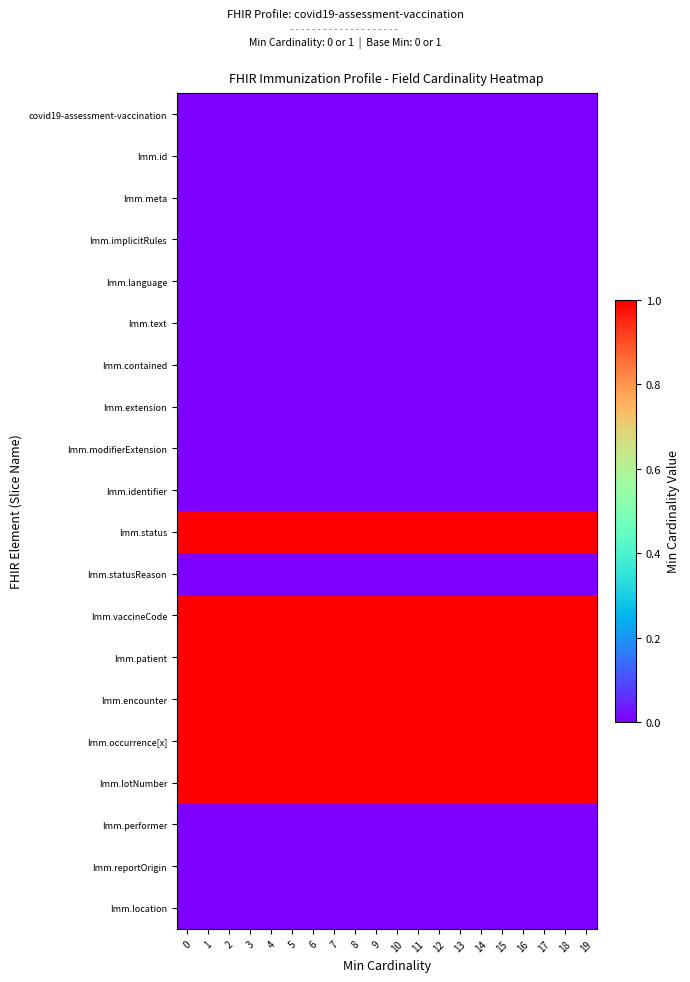

What is the greatest value displayed?

2